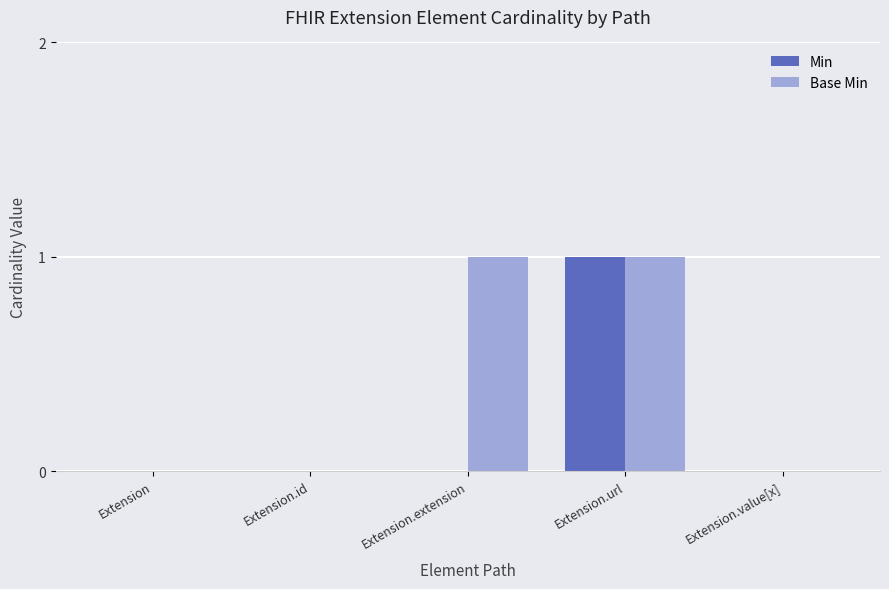

Reading right to left, what are all the values shown in this chart?

Min: 0	1	0	0	0
Base Min: 0	1	1	0	0